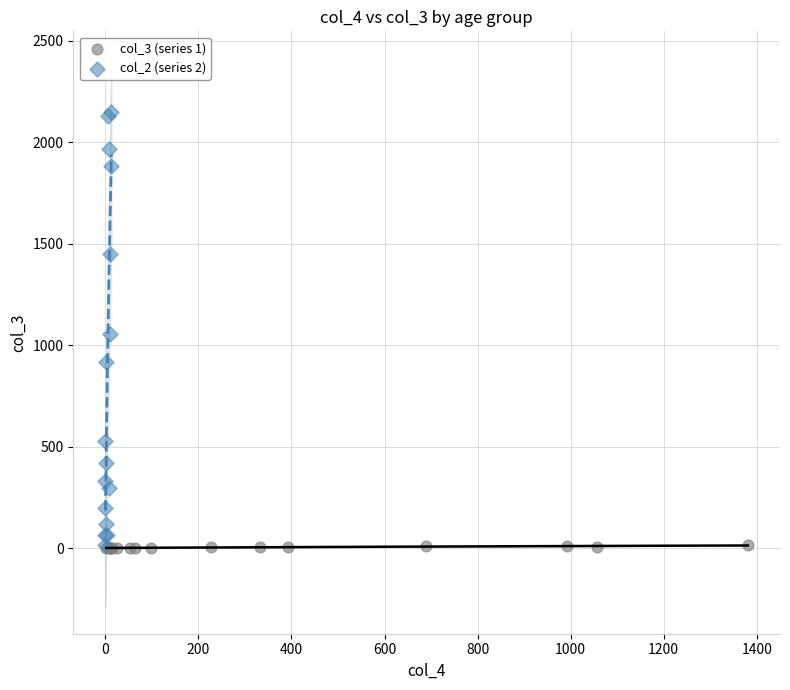

Which series contains the highest Y value?

col_2 (series 2)